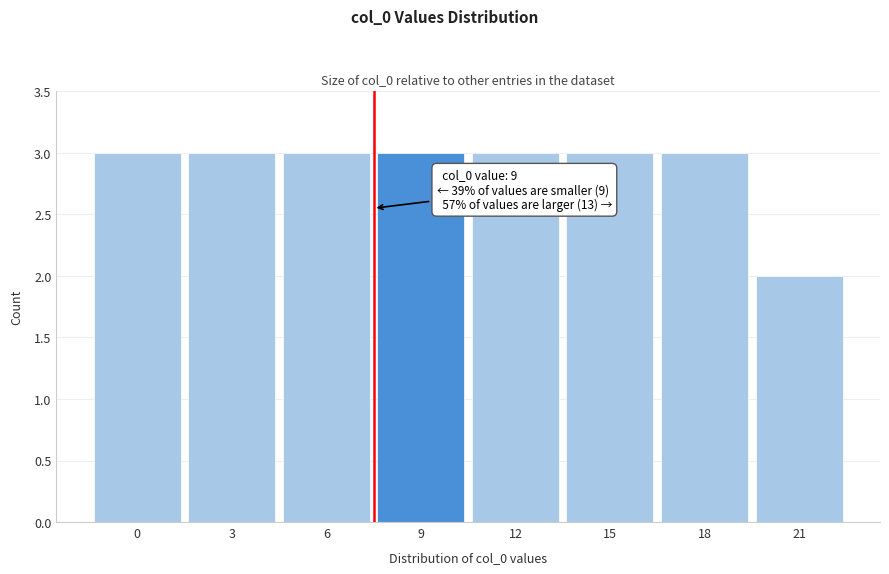

Reading left to right, transcribe all the data shown in this chart.

3	3	3	3	3	3	3	2